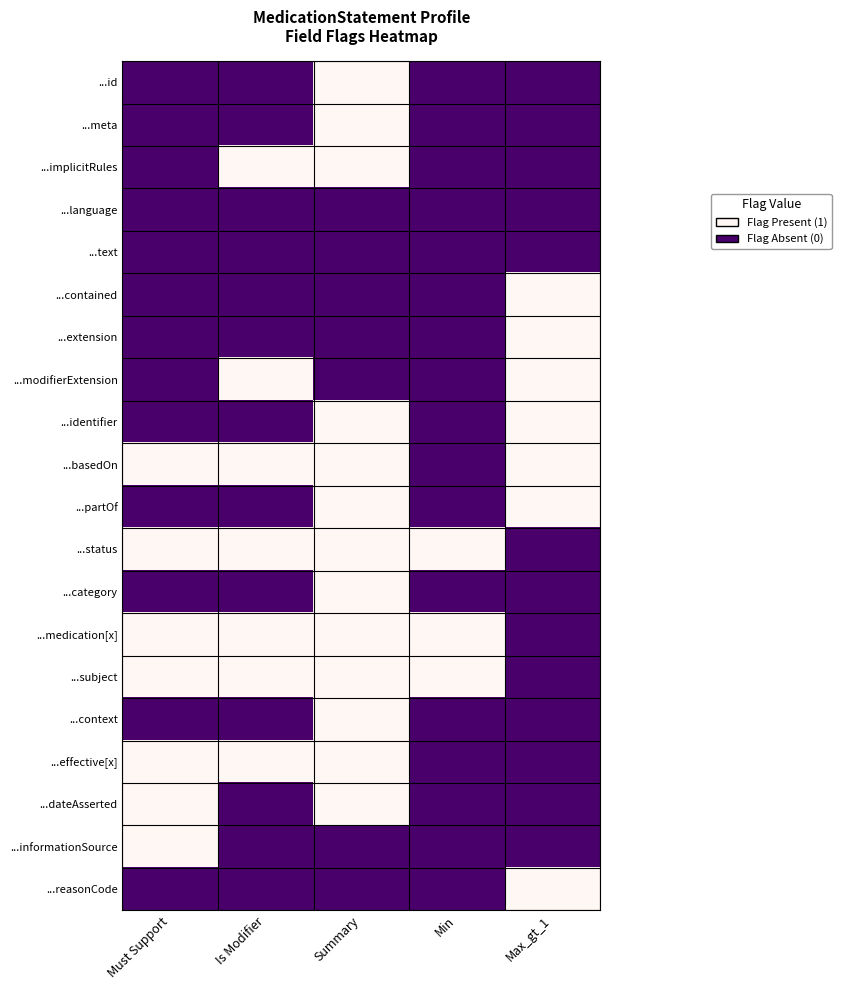

Reading left to right, extract all data points from this chart.

...id: Must Support=0	Is Modifier=0	Summary=1	Min=0	Max_gt_1=0
...meta: Must Support=0	Is Modifier=0	Summary=1	Min=0	Max_gt_1=0
...implicitRules: Must Support=0	Is Modifier=1	Summary=1	Min=0	Max_gt_1=0
...language: Must Support=0	Is Modifier=0	Summary=0	Min=0	Max_gt_1=0
...text: Must Support=0	Is Modifier=0	Summary=0	Min=0	Max_gt_1=0
...contained: Must Support=0	Is Modifier=0	Summary=0	Min=0	Max_gt_1=1
...extension: Must Support=0	Is Modifier=0	Summary=0	Min=0	Max_gt_1=1
...modifierExtension: Must Support=0	Is Modifier=1	Summary=0	Min=0	Max_gt_1=1
...identifier: Must Support=0	Is Modifier=0	Summary=1	Min=0	Max_gt_1=1
...basedOn: Must Support=1	Is Modifier=1	Summary=1	Min=0	Max_gt_1=1
...partOf: Must Support=0	Is Modifier=0	Summary=1	Min=0	Max_gt_1=1
...status: Must Support=1	Is Modifier=1	Summary=1	Min=1	Max_gt_1=0
...category: Must Support=0	Is Modifier=0	Summary=1	Min=0	Max_gt_1=0
...medication[x]: Must Support=1	Is Modifier=1	Summary=1	Min=1	Max_gt_1=0
...subject: Must Support=1	Is Modifier=1	Summary=1	Min=1	Max_gt_1=0
...context: Must Support=0	Is Modifier=0	Summary=1	Min=0	Max_gt_1=0
...effective[x]: Must Support=1	Is Modifier=1	Summary=1	Min=0	Max_gt_1=0
...dateAsserted: Must Support=1	Is Modifier=0	Summary=1	Min=0	Max_gt_1=0
...informationSource: Must Support=1	Is Modifier=0	Summary=0	Min=0	Max_gt_1=0
...reasonCode: Must Support=0	Is Modifier=0	Summary=0	Min=0	Max_gt_1=1